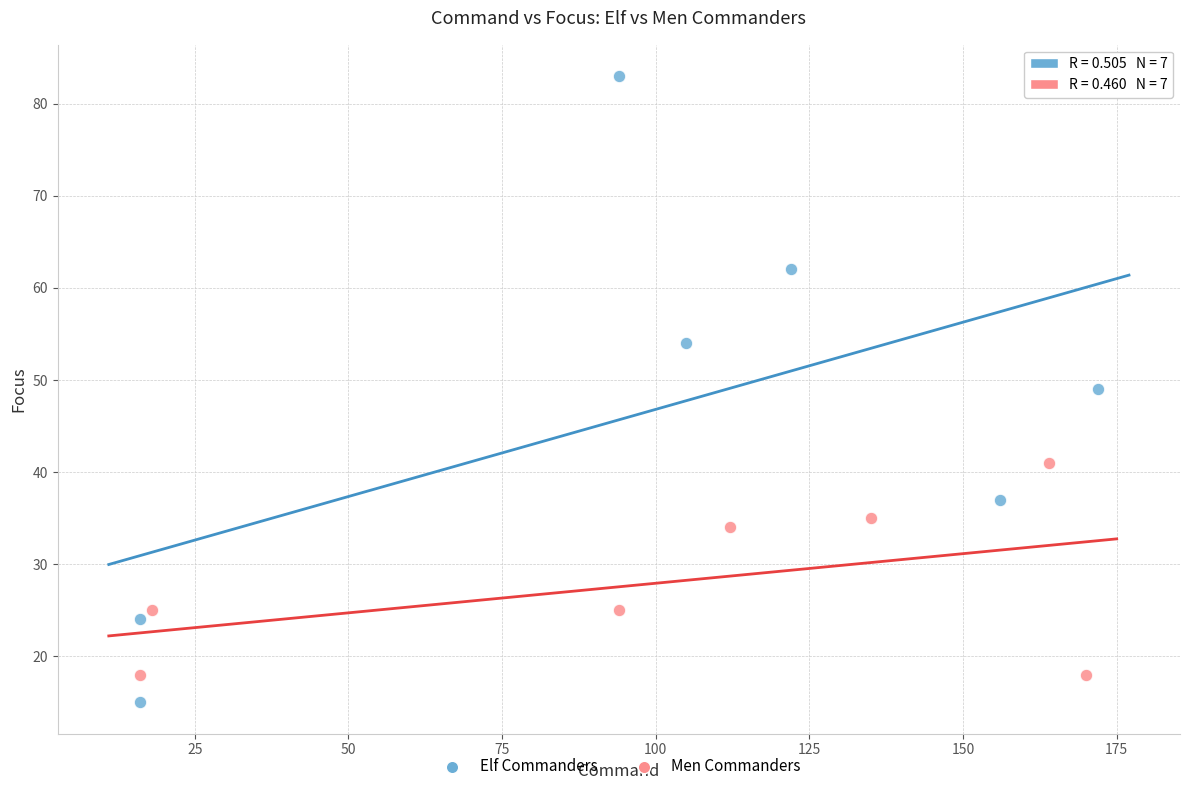

Which series contains the lowest Y value?

Elf Commanders